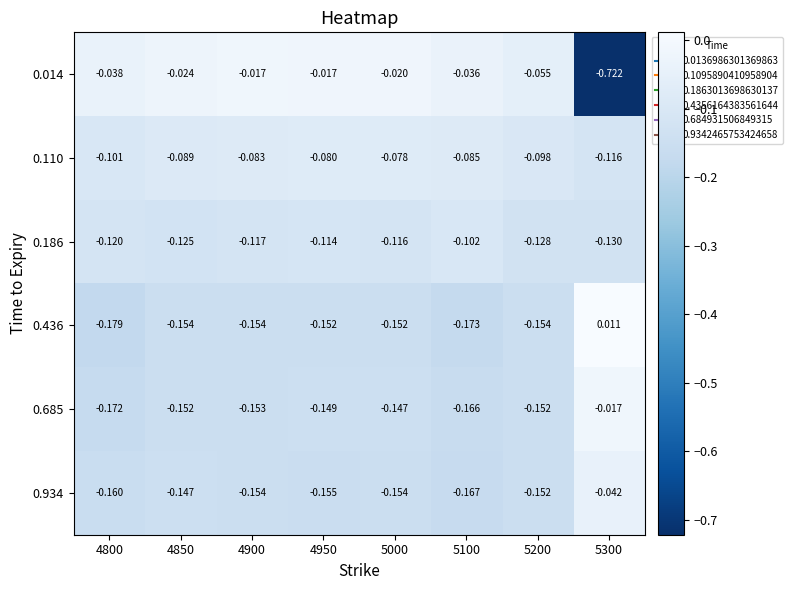

What is the total value across all series at 4800?

-0.8